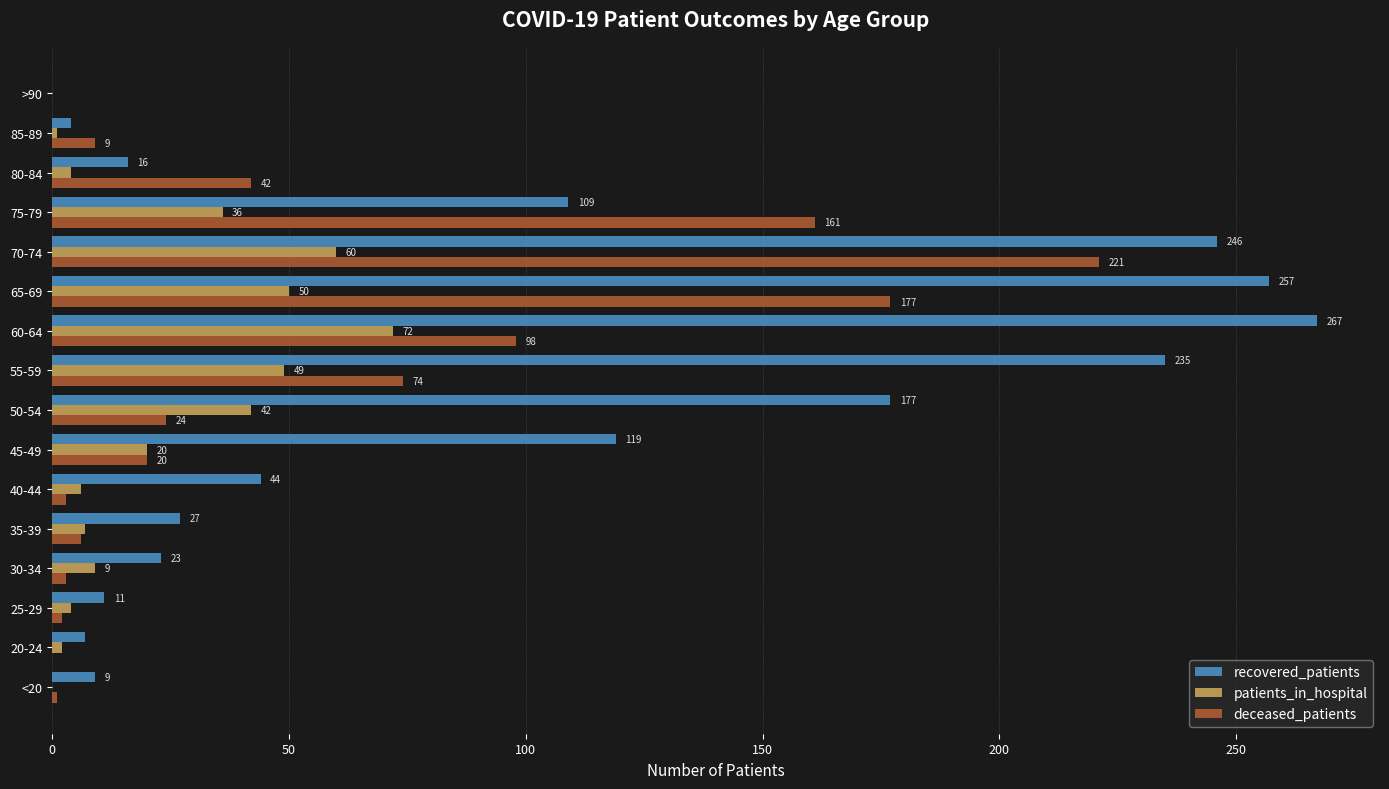

True or false: patients_in_hospital has a value of 27 at 60-64.

False